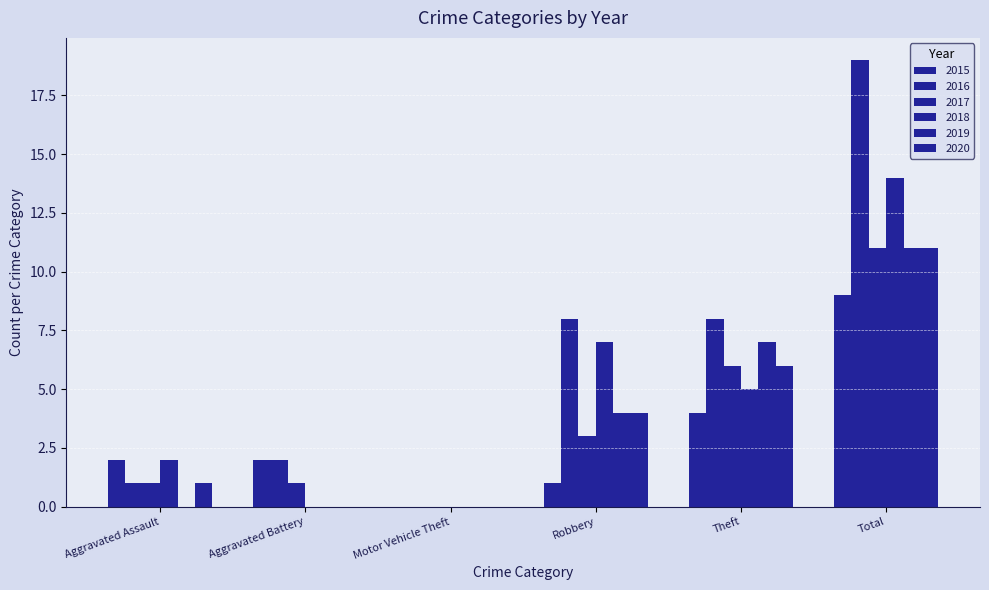

How many series are shown in this chart?

6